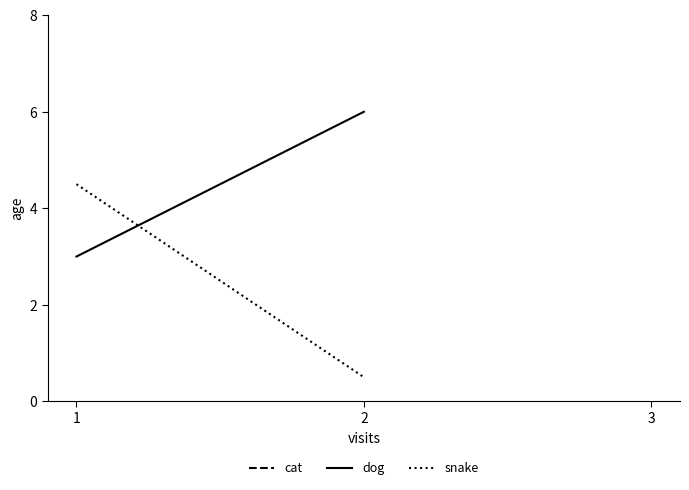

How many lines are shown in the chart?

3